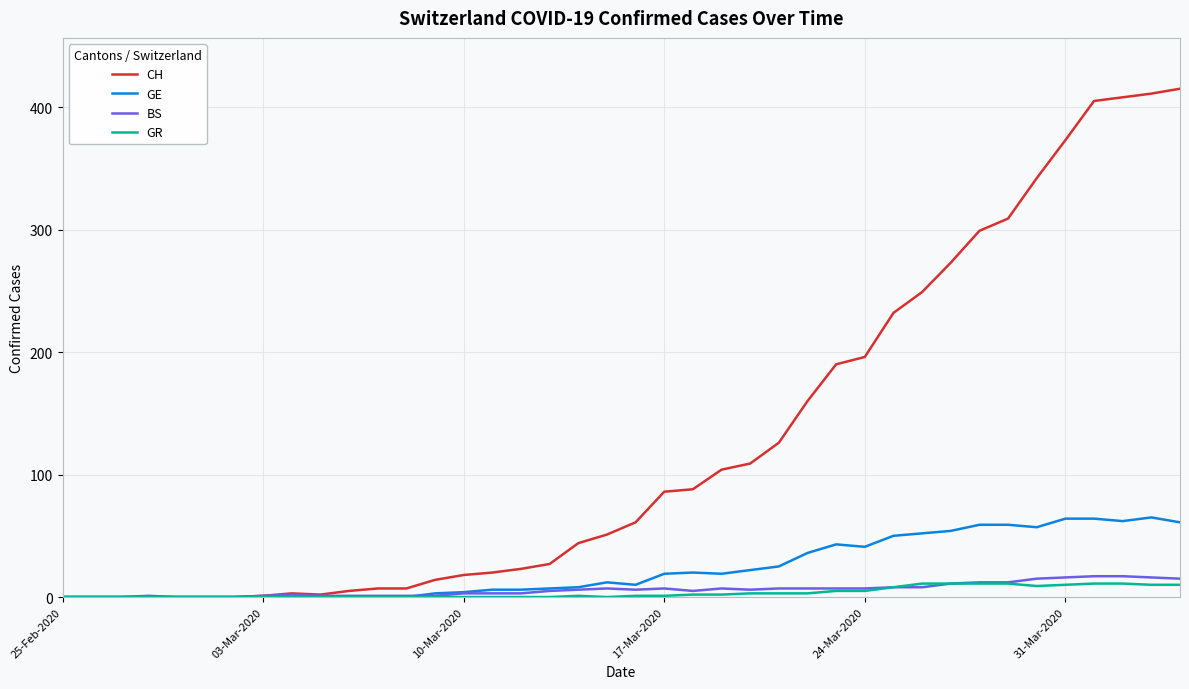

Which series has the largest range (max minus min)?

CH